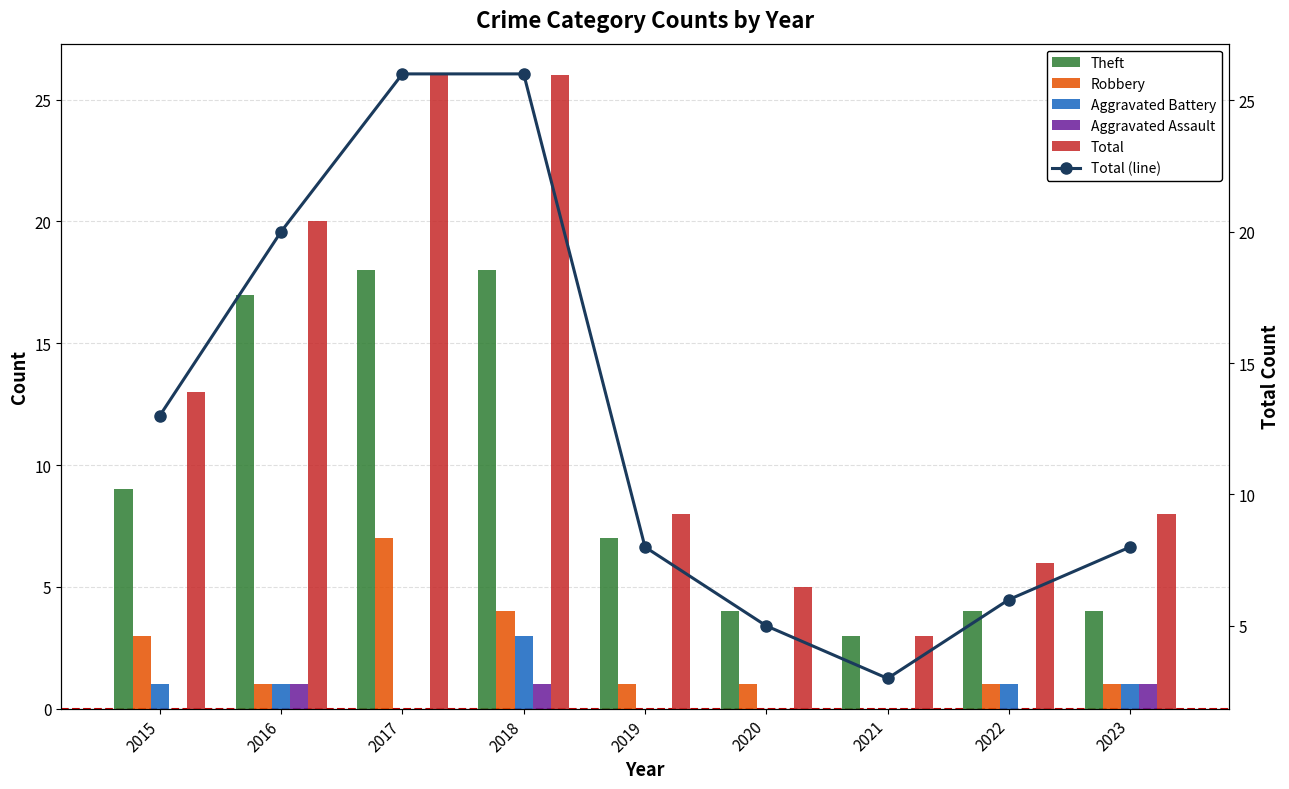

List the series in order of their peak value, highest first.

Total, Total (line), Theft, Robbery, Aggravated Battery, Aggravated Assault